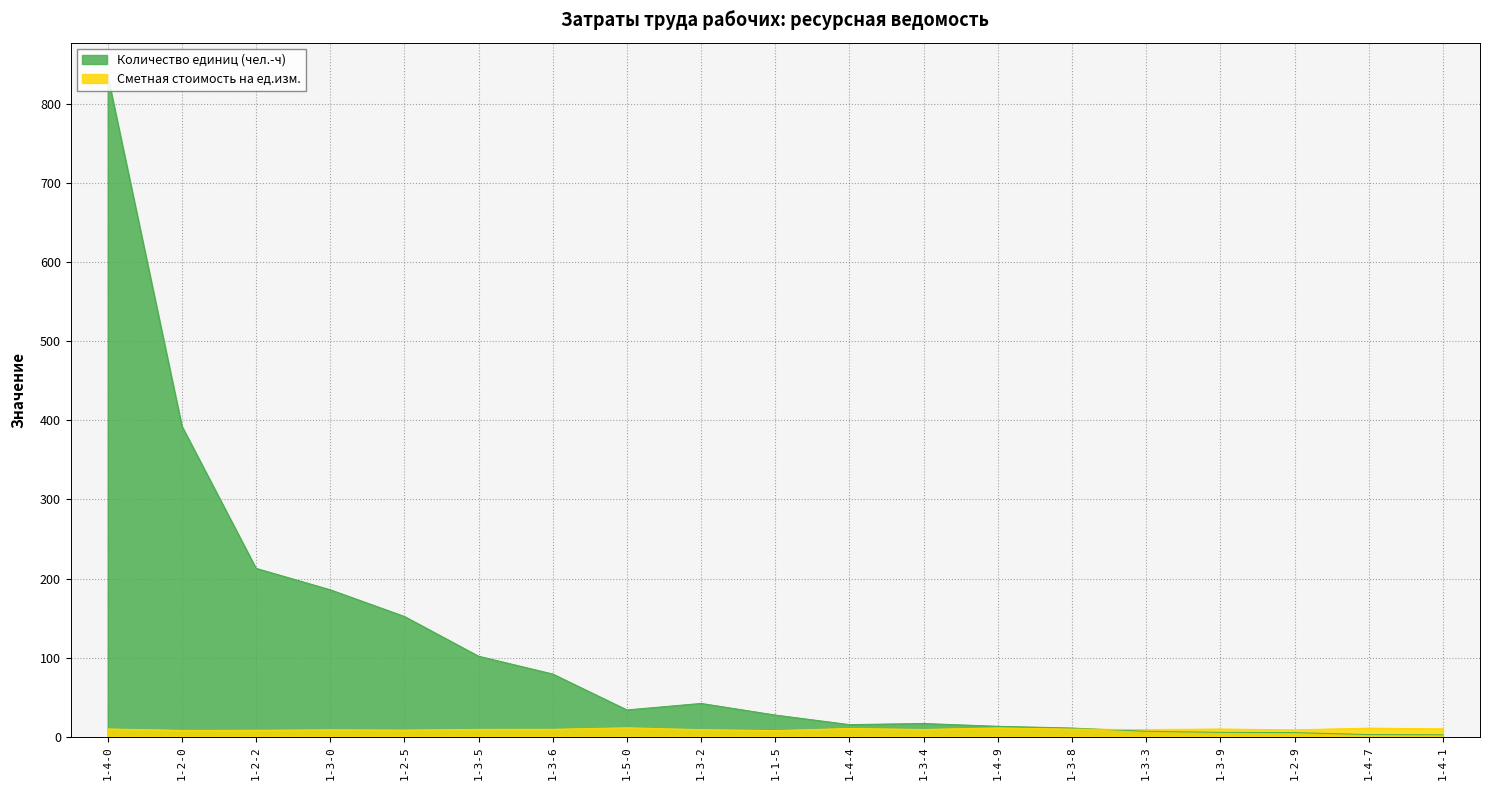

What is the maximum value for Количество единиц (чел.-ч)?

836.4